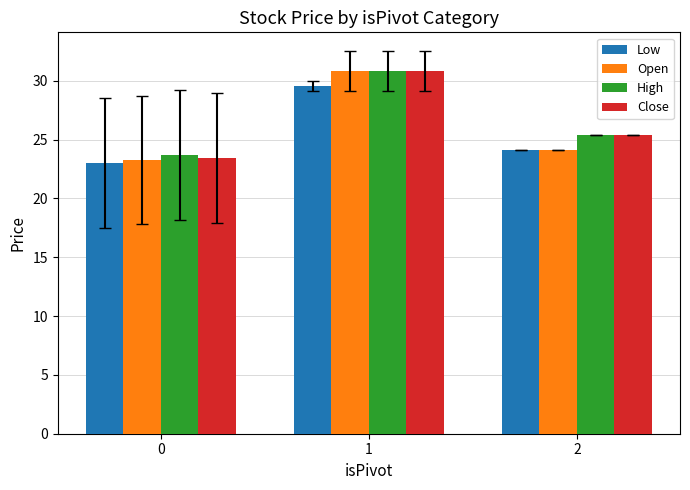

Reading left to right, what are all the values shown in this chart?

Low: 0=23.0	1=29.6	2=24.1
Open: 0=23.3	1=30.8	2=24.1
High: 0=23.7	1=30.8	2=25.4
Close: 0=23.4	1=30.8	2=25.4